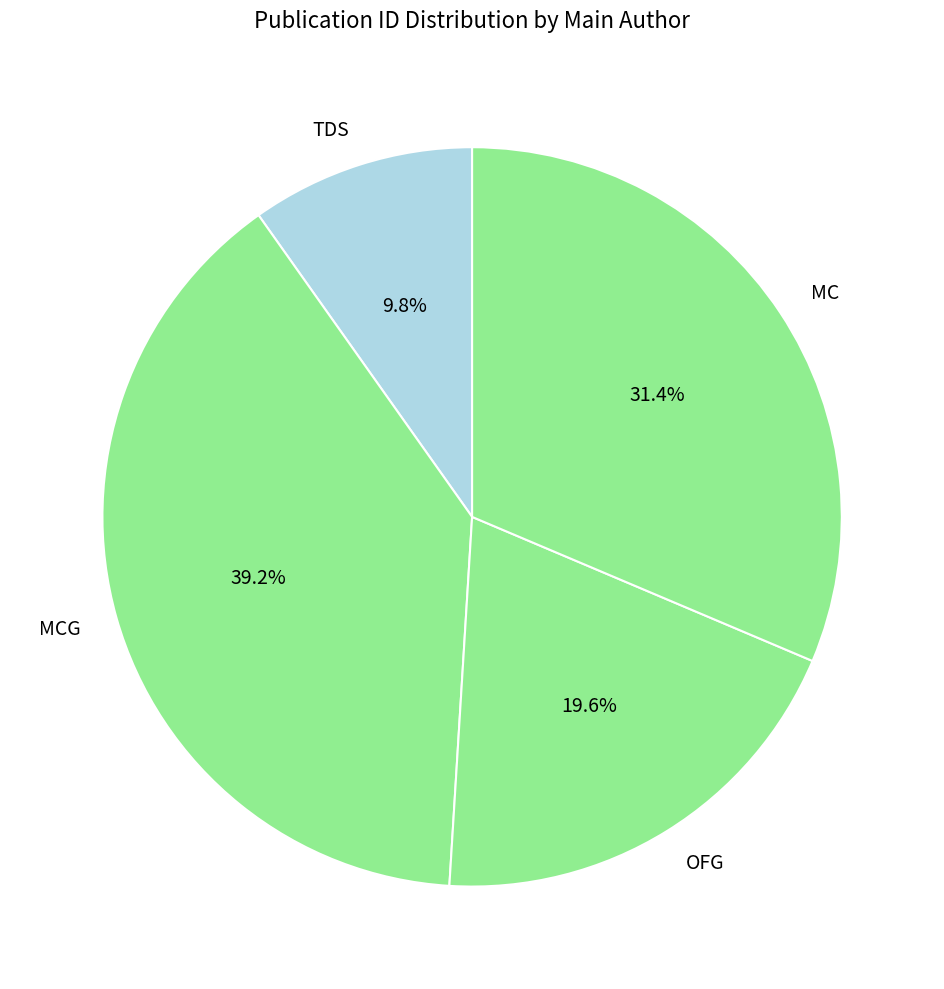

Is MCG the majority of the pie?

No